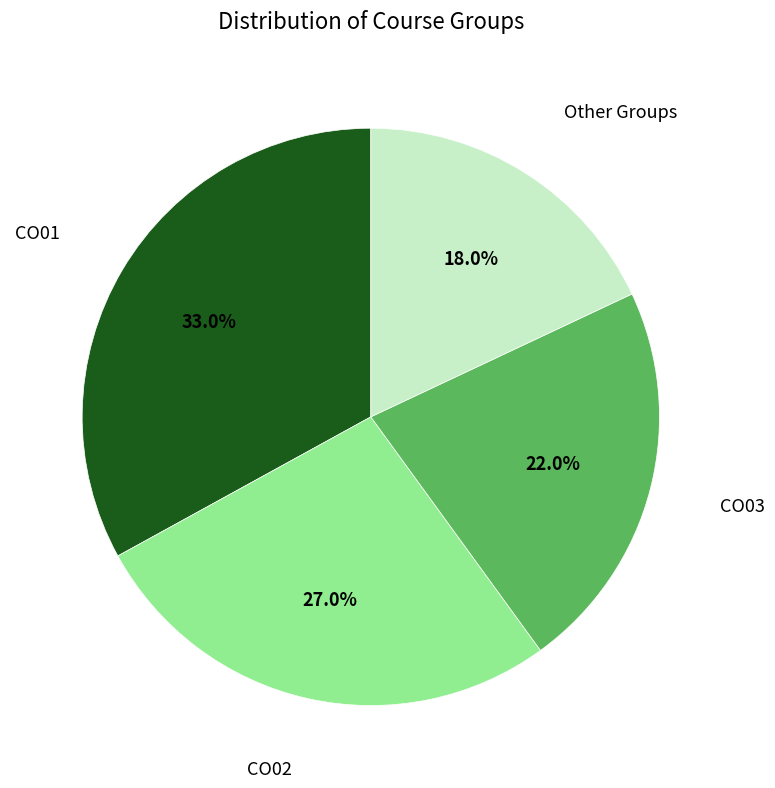

How many slices are in this pie chart?

4